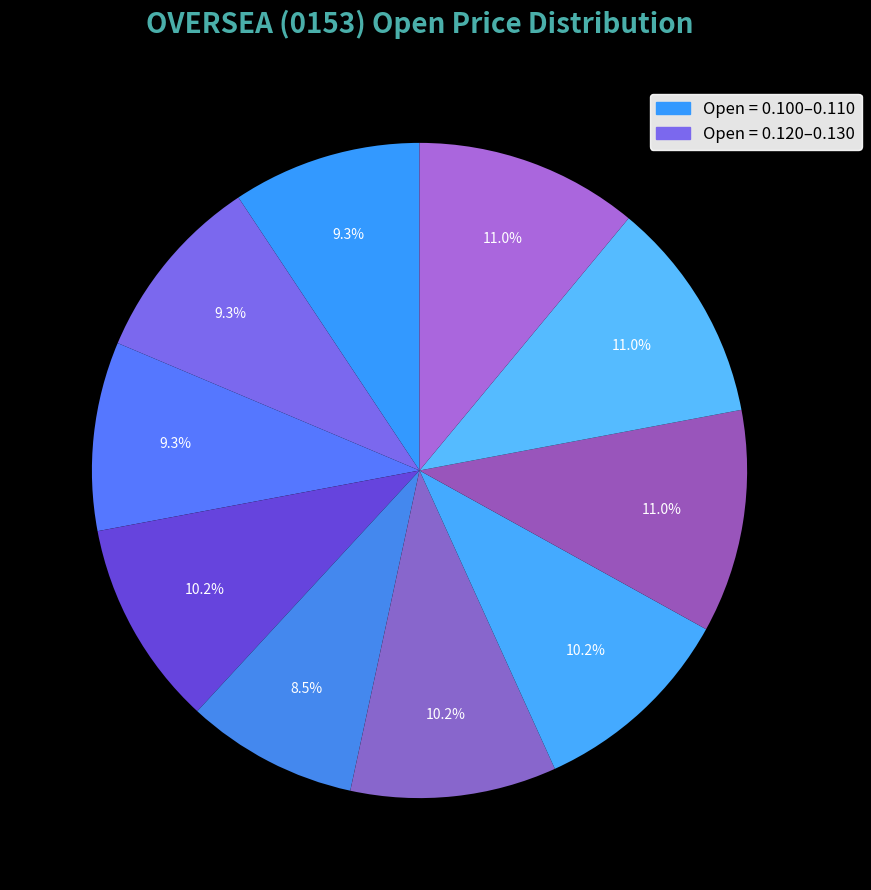

Count the number of slices in the pie.

10